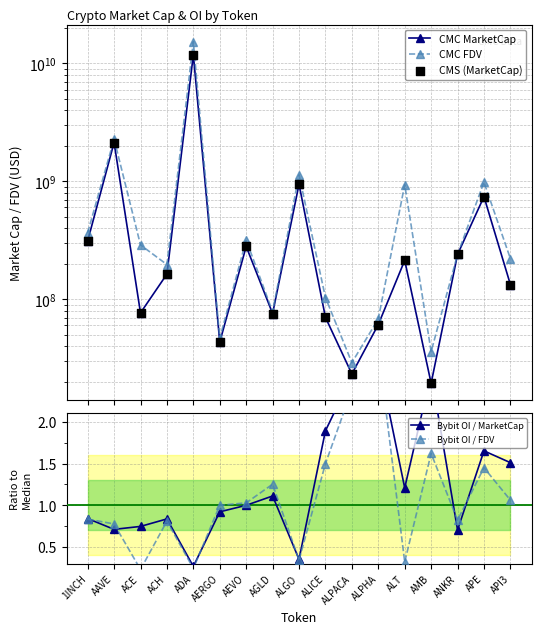

At which category is the sum across all series the highest?

ADA